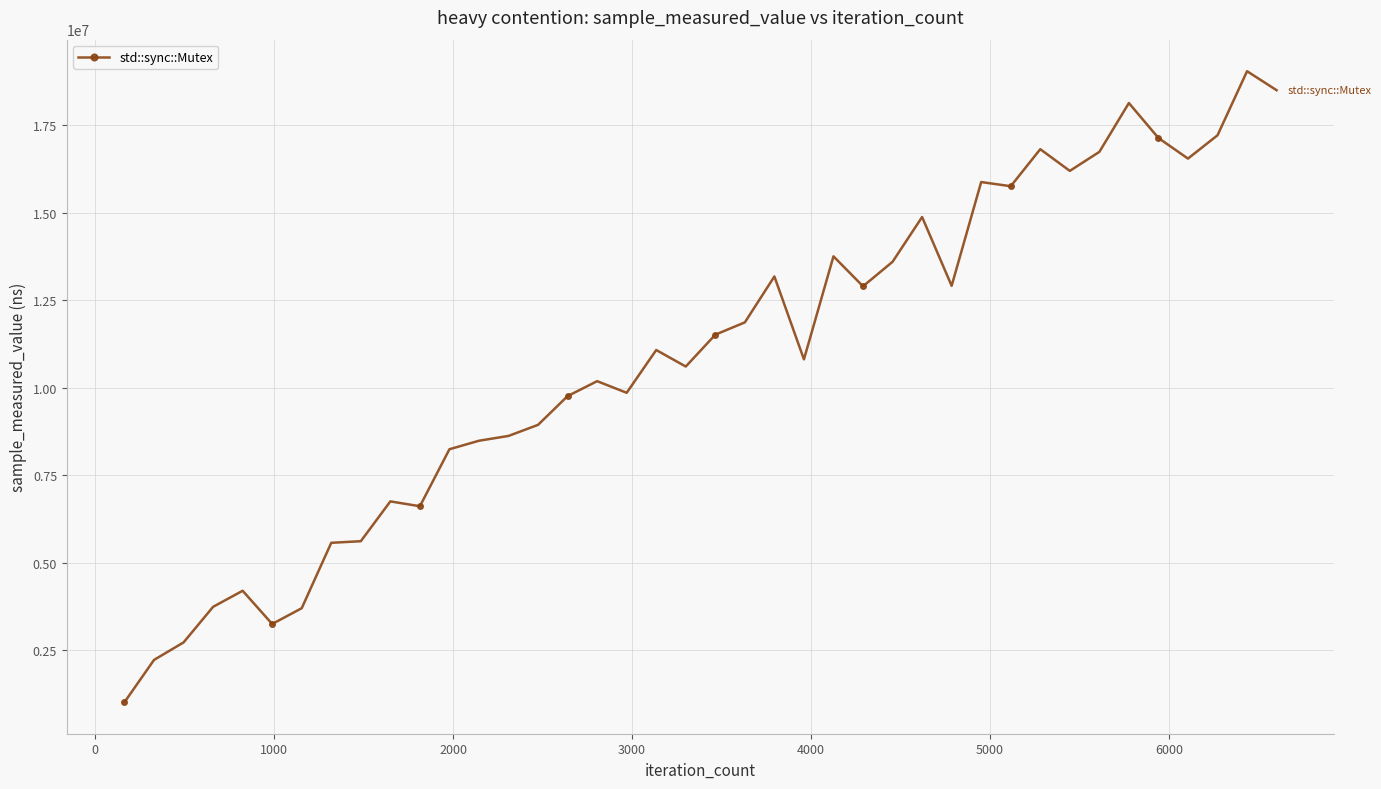

Is this an area chart (filled region under the line)?

No